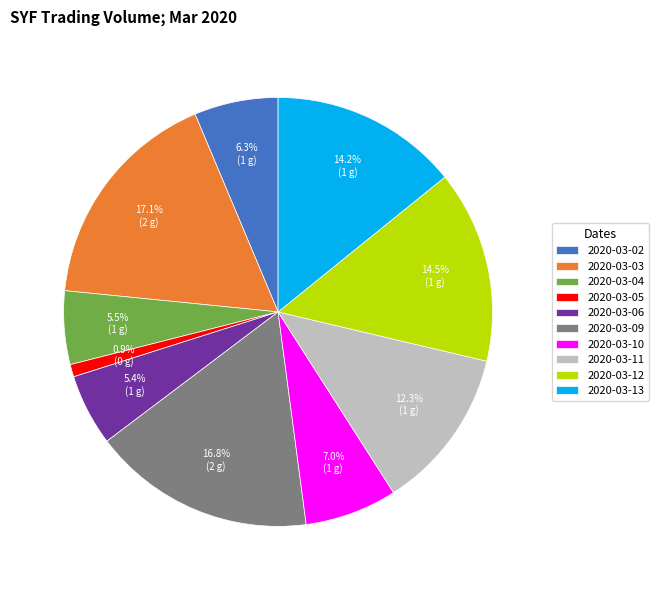

What is the total percentage of 2020-03-06 and 2020-03-10?

12.4%